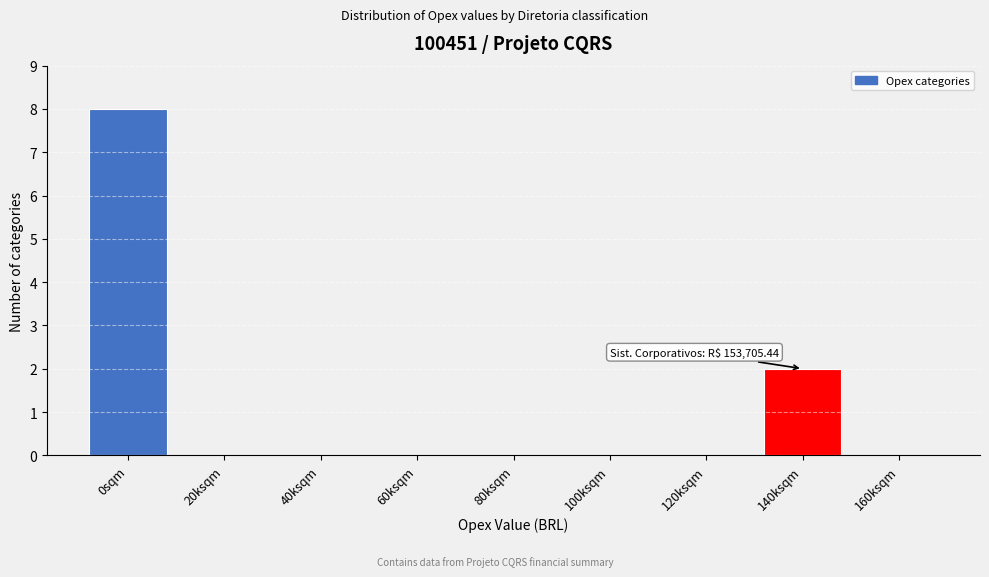

Reading right to left, what are all the values shown in this chart?

160ksqm=0	140ksqm=2	120ksqm=0	100ksqm=0	80ksqm=0	60ksqm=0	40ksqm=0	20ksqm=0	0sqm=8